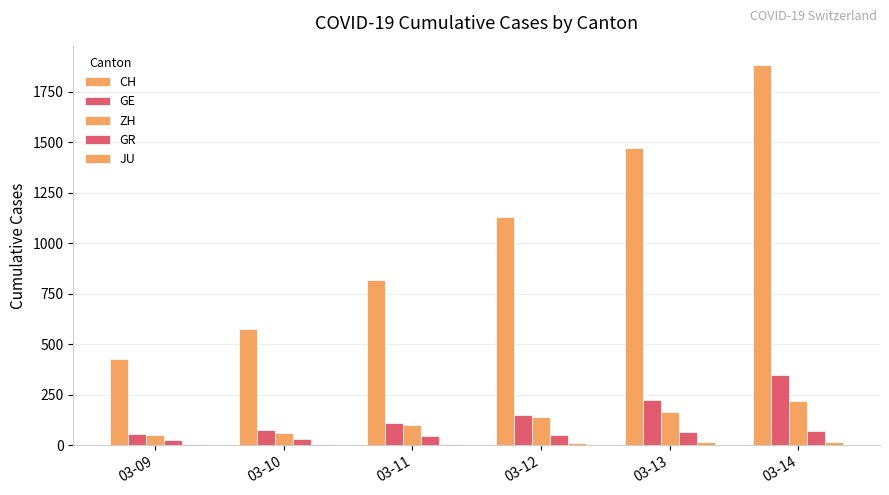

Which series has the largest total across all categories?

CH